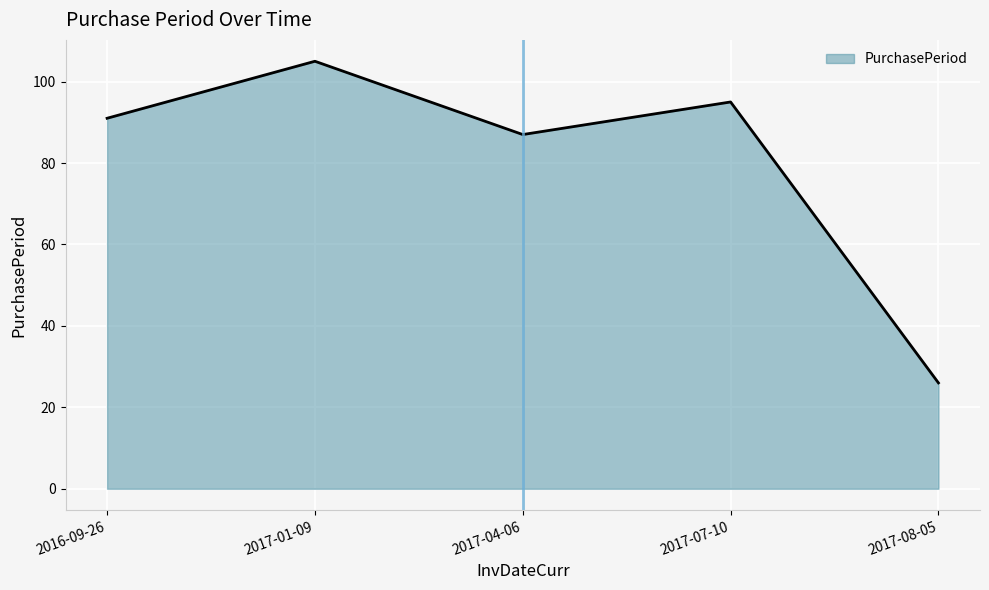

What is the greatest value displayed?

105